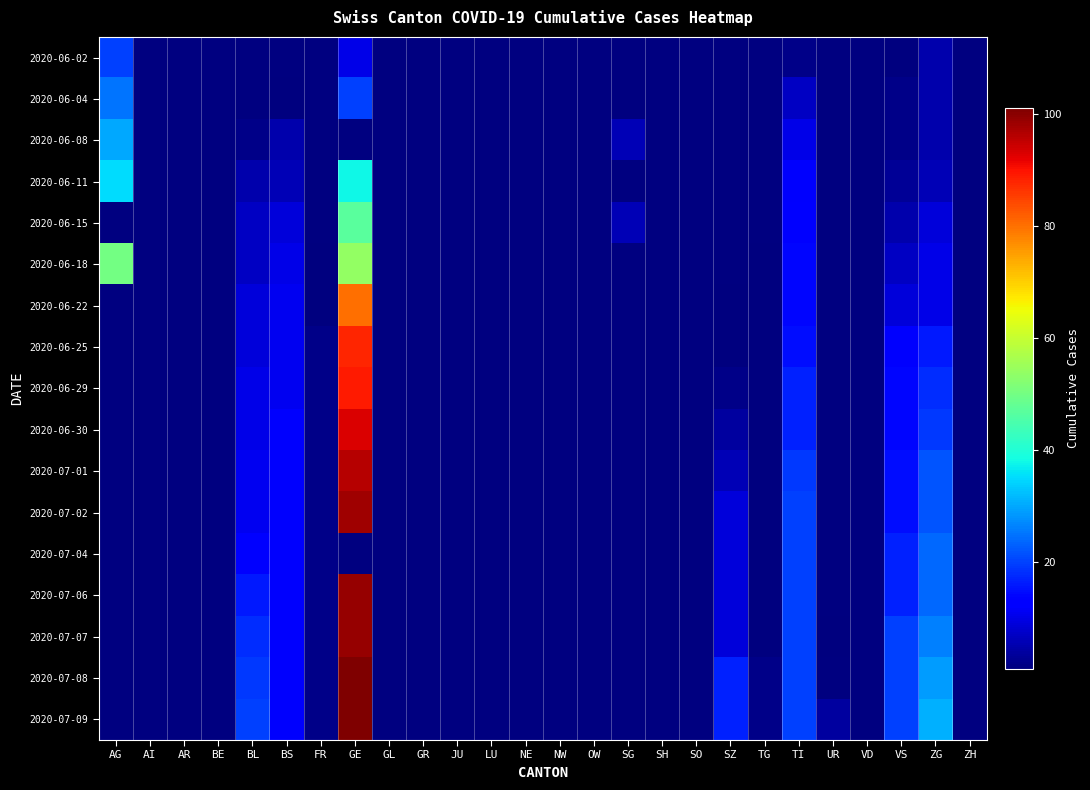

Which has a higher value, AR or OW?

OW